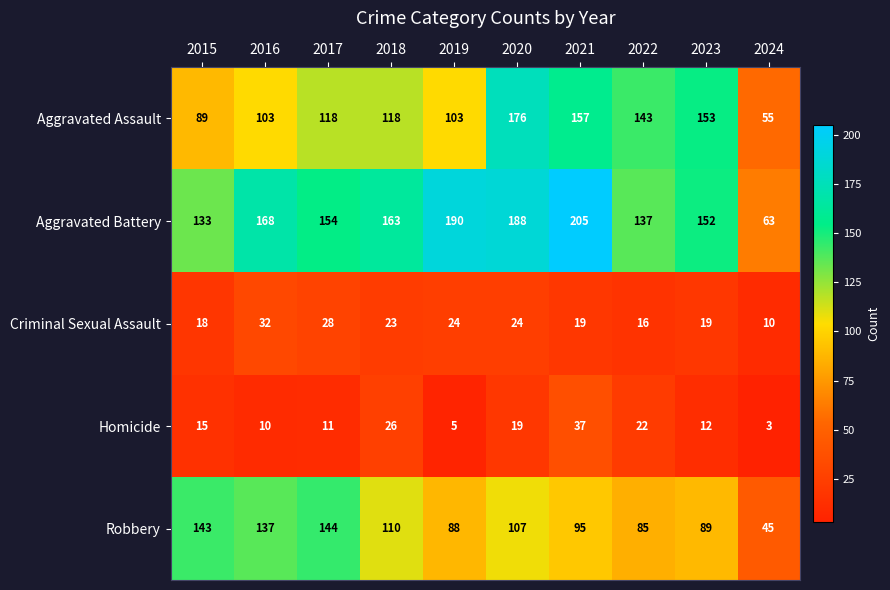

At how many categories does at least one series exceed 146?

7